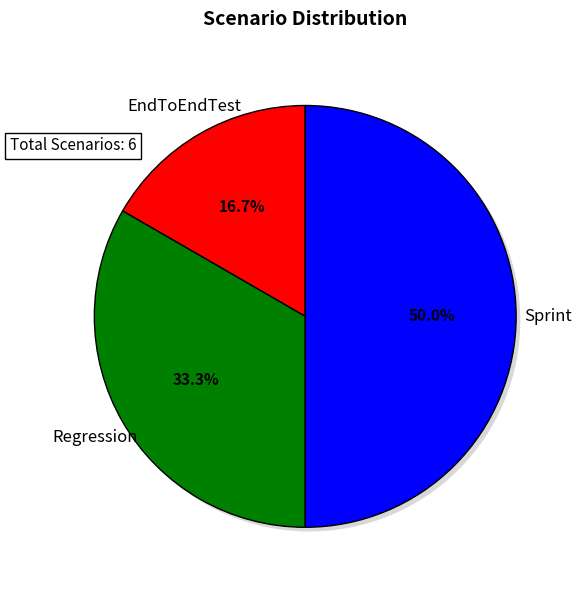

What is the change in value from EndToEndTest to Regression?

+1